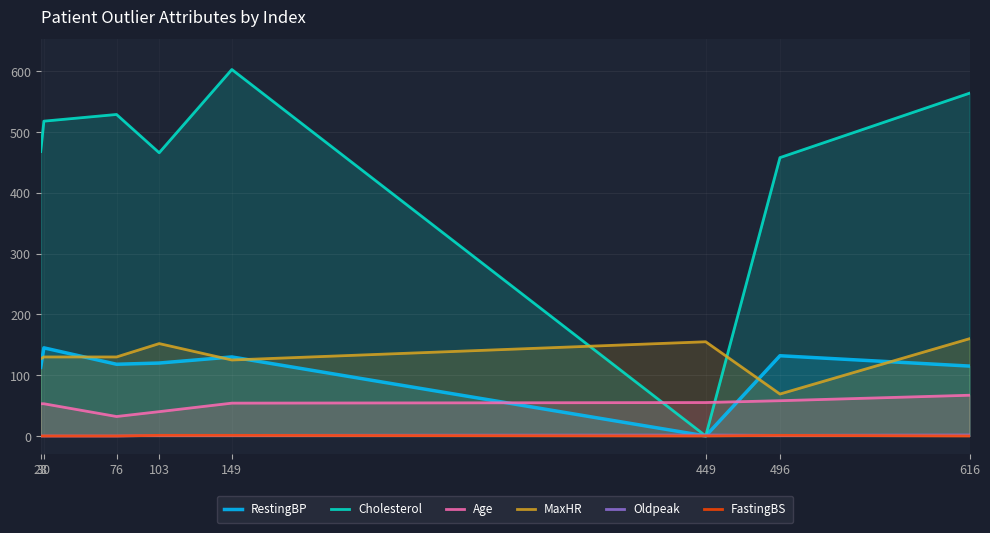

Which series has the largest range (max minus min)?

Cholesterol